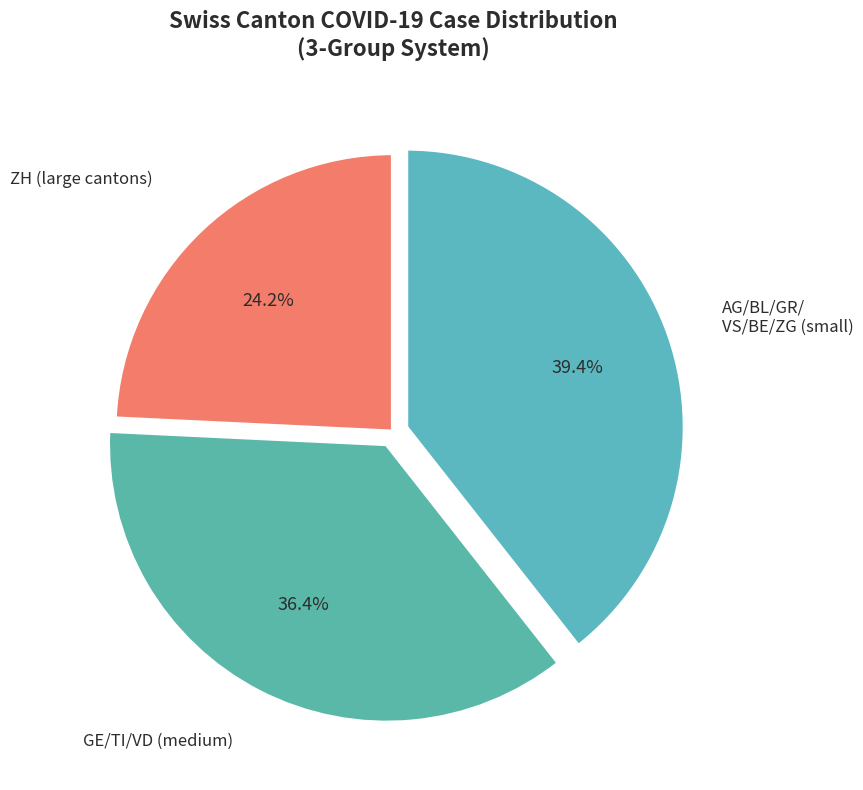

Count the number of slices in the pie.

3